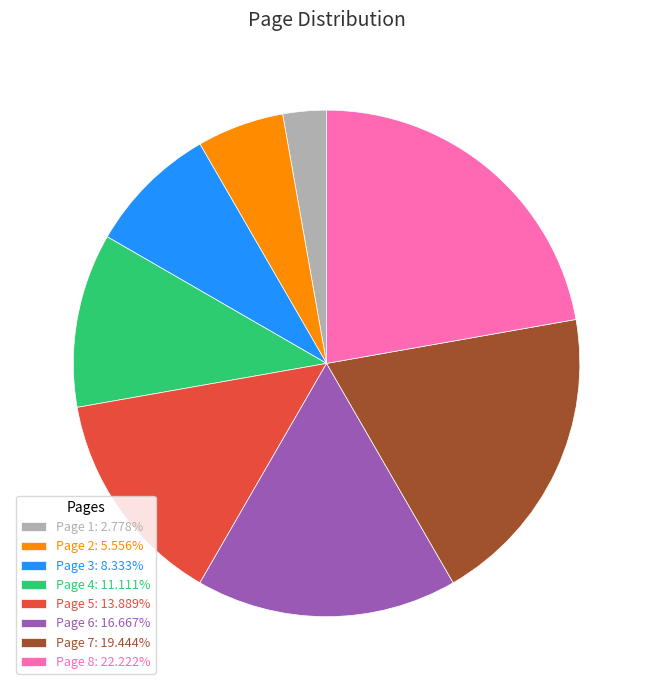

Which category has the smallest portion of the pie?

Page 1